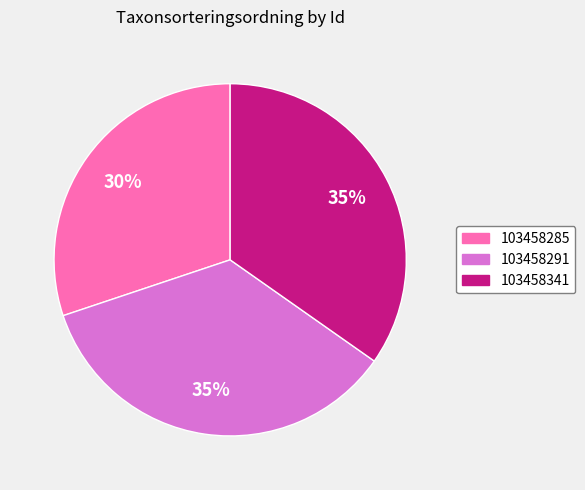

Which category has the smallest portion of the pie?

103458285